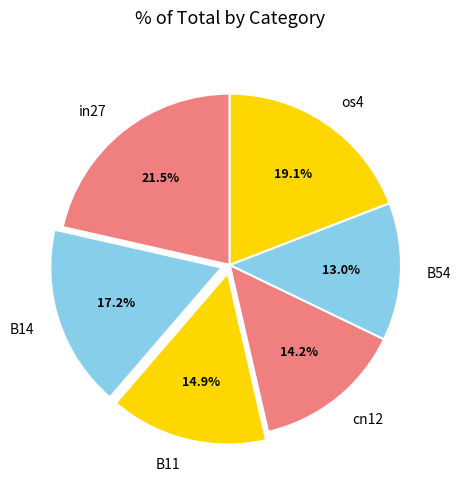

The B14 slice represents 31% of the pie. True or false?

False